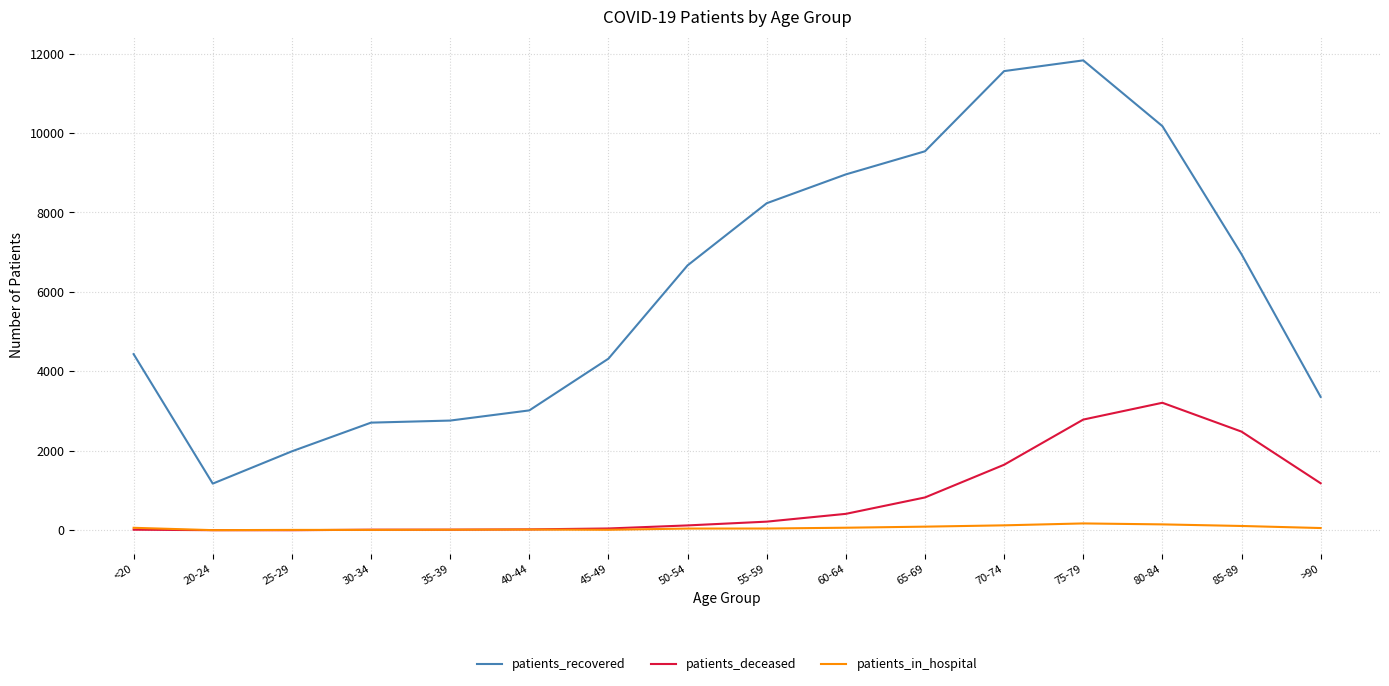

What is the difference between the second highest and second lowest values in the patients_recovered series?

9570